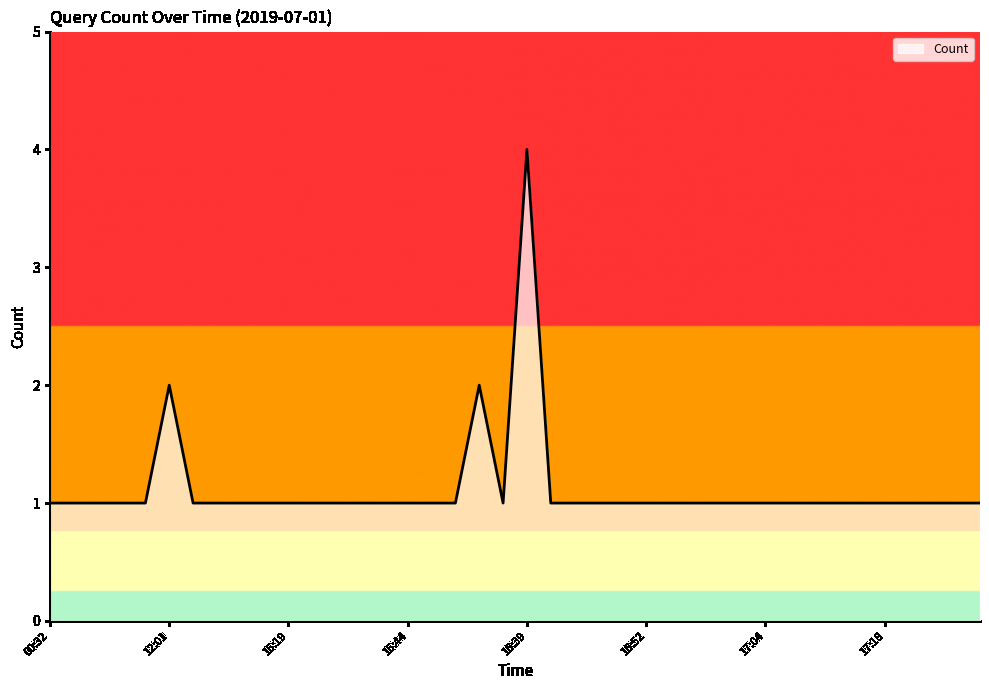

What is the greatest value displayed?

4